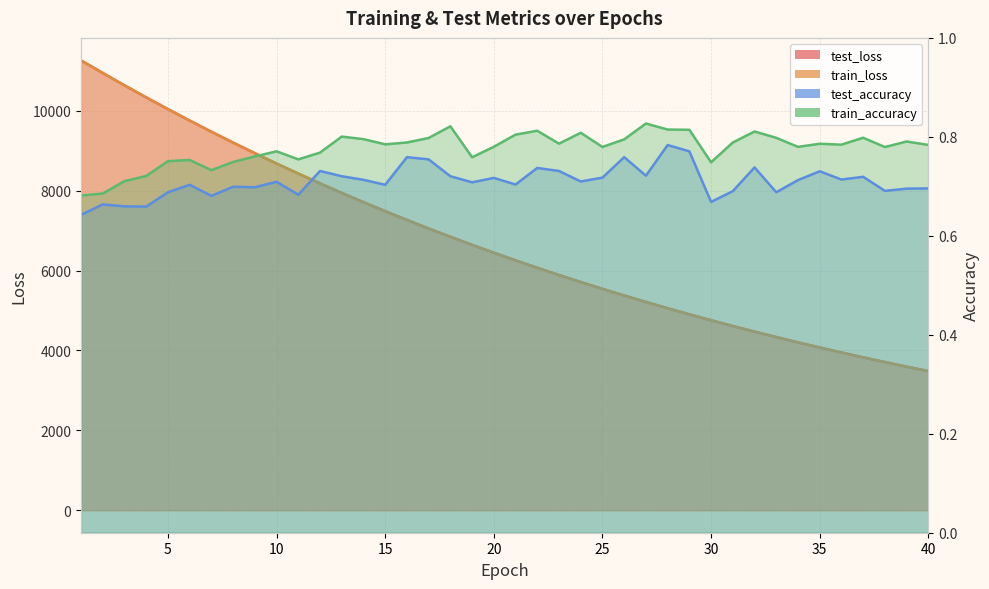

At how many categories does at least one series exceed 552?

40